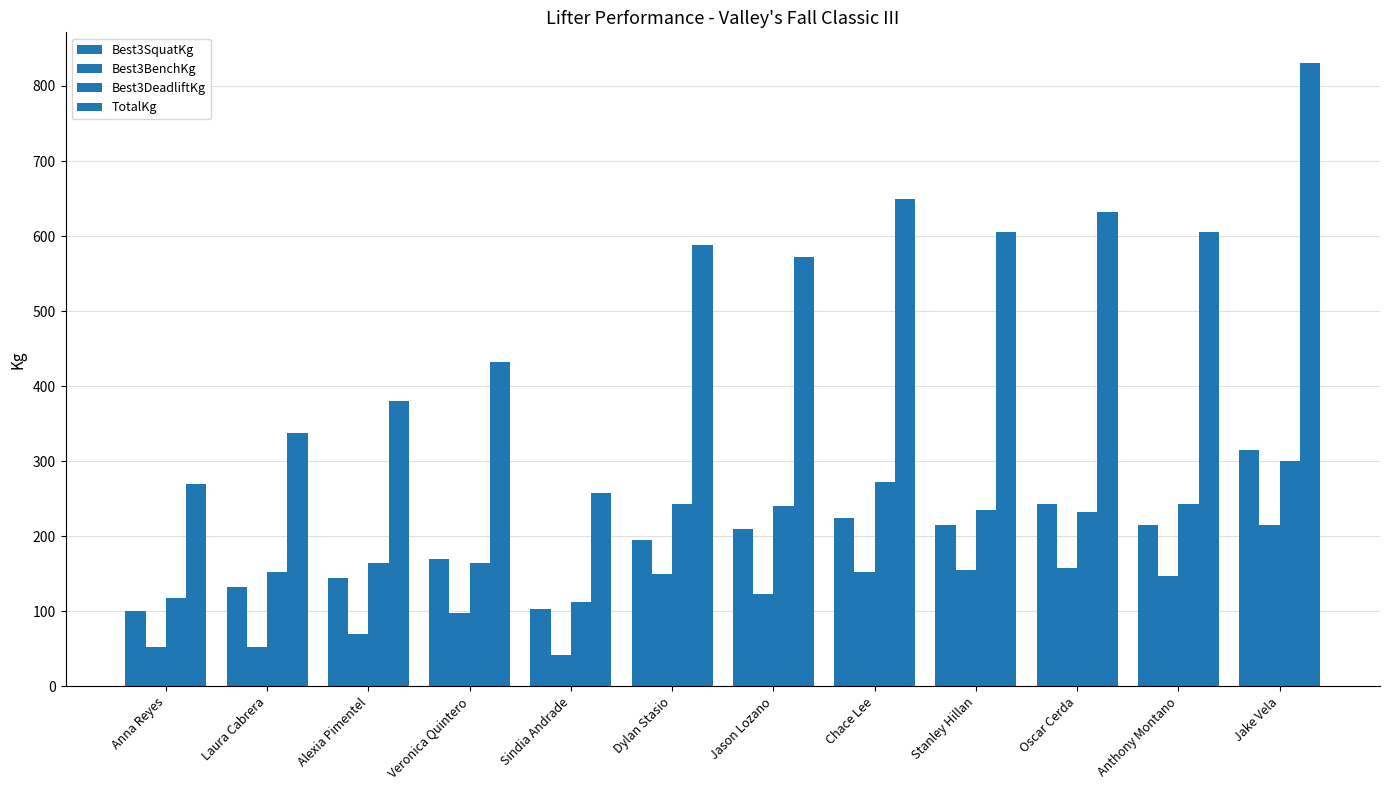

How many data points in Best3BenchKg are less than 147?

6